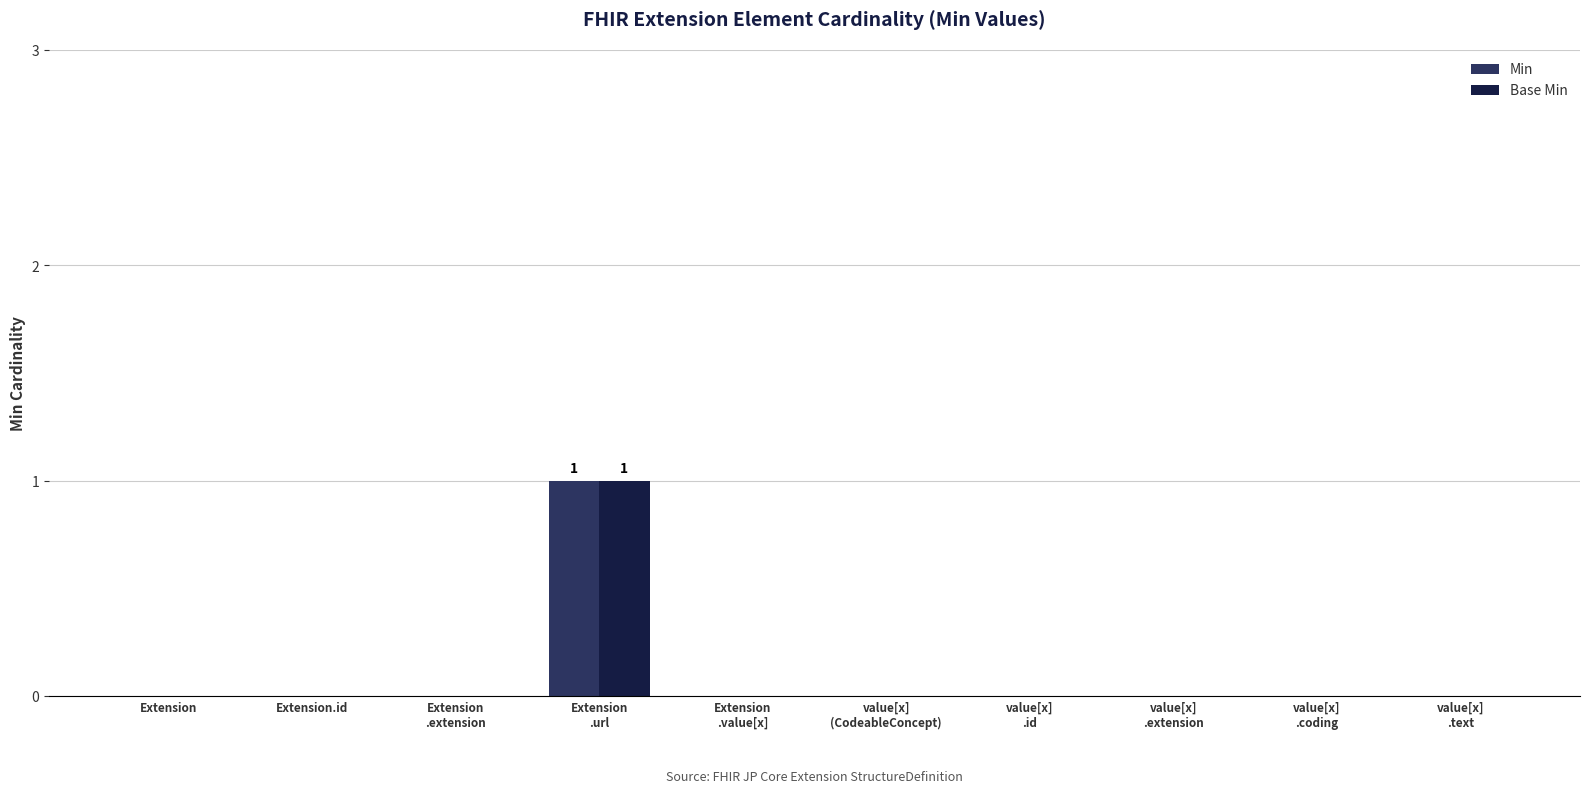

True or false: Min has a value of 0 at Extension.

True